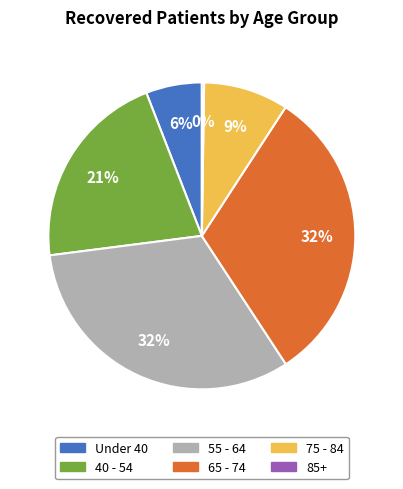

To the nearest percent, what is the average slice percentage?

17%